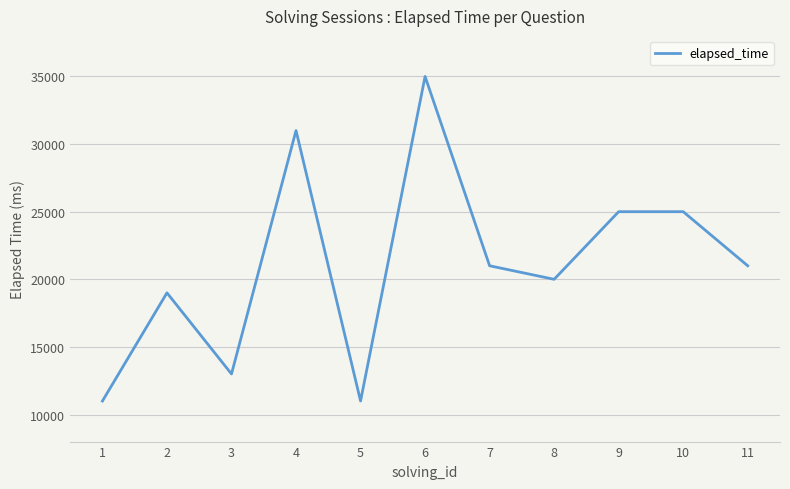

At which category does the chart reach its peak across all series?

6